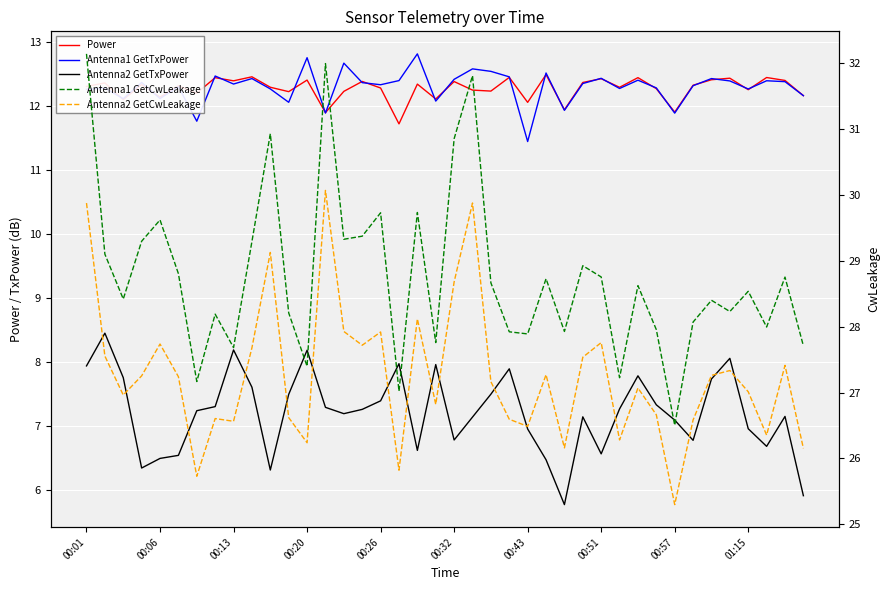

The Antenna1 GetCwLeakage series shows 27.8 at 19. True or false?

True